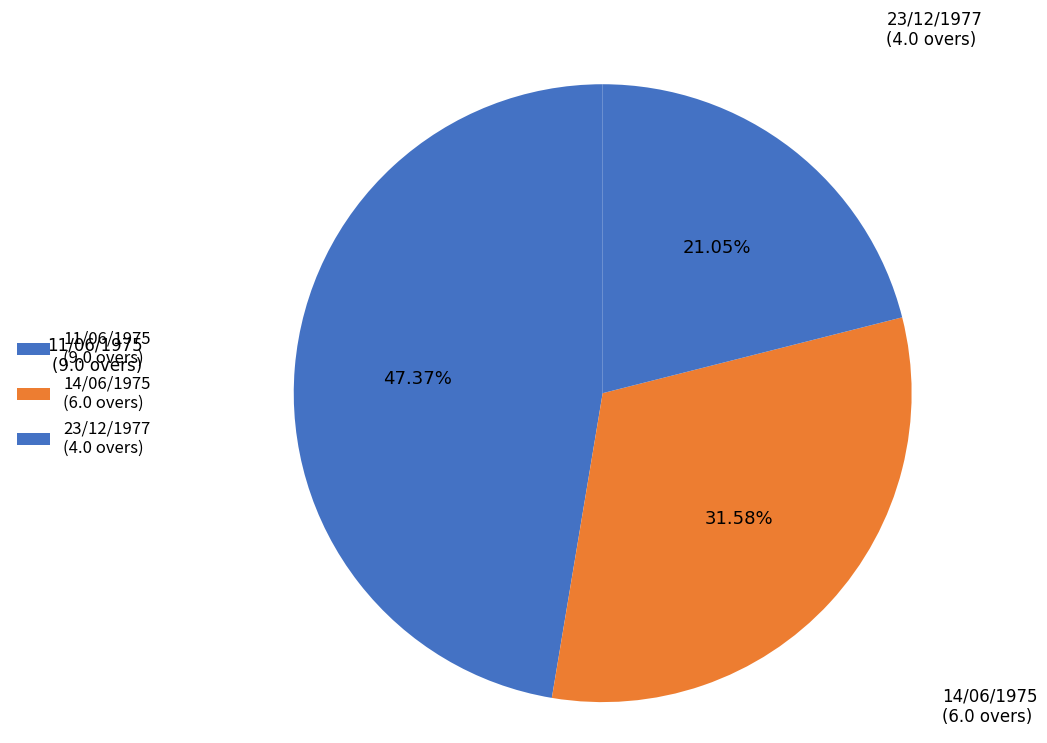

To the nearest percent, what is the combined percentage of 11/06/1975 and 23/12/1977?

68%